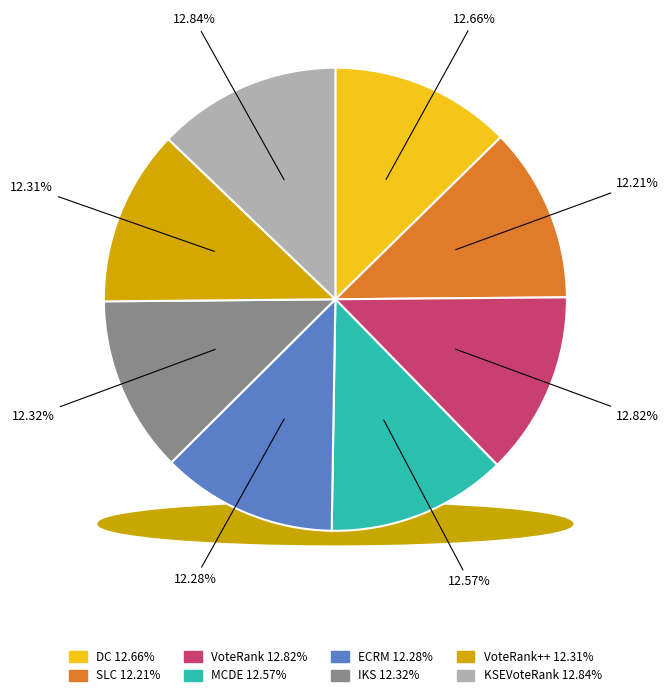

Which category has the smallest portion of the pie?

SLC